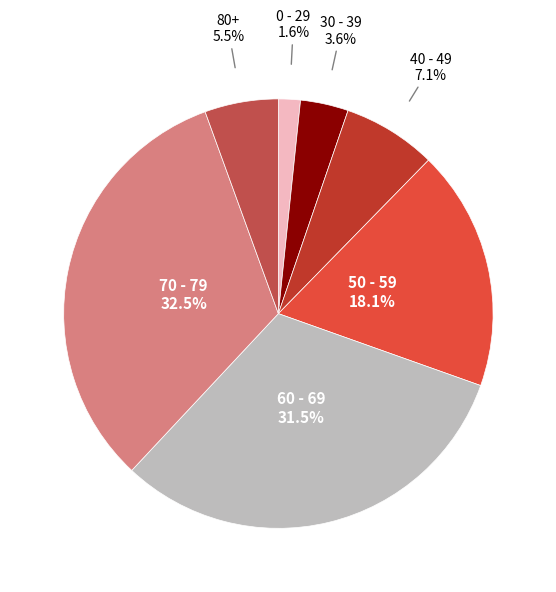

Does any single category account for the majority?

No